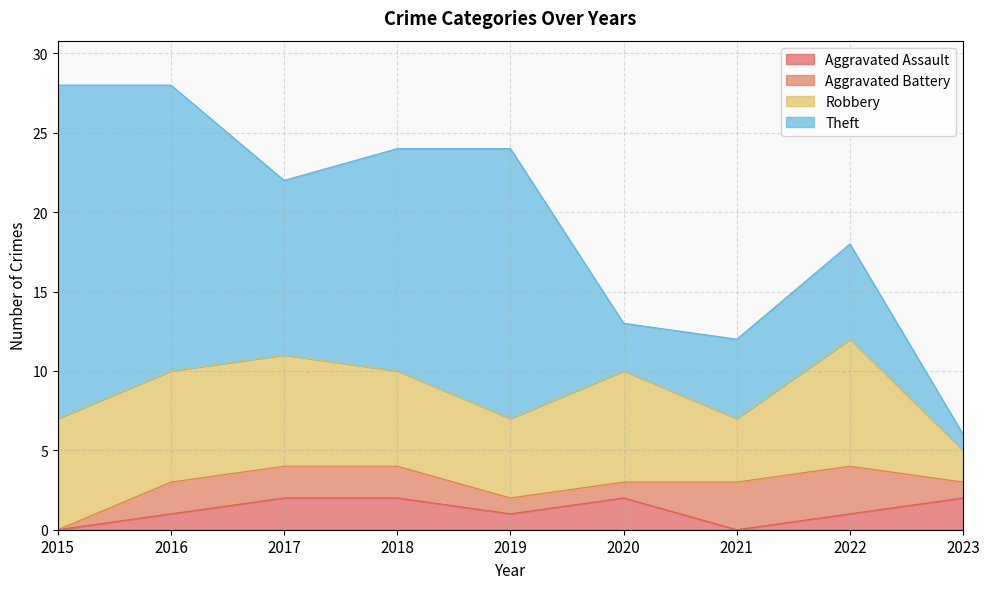

List the labels in order of Aggravated Assault value, smallest first.

2015, 2021, 2016, 2019, 2022, 2017, 2018, 2020, 2023